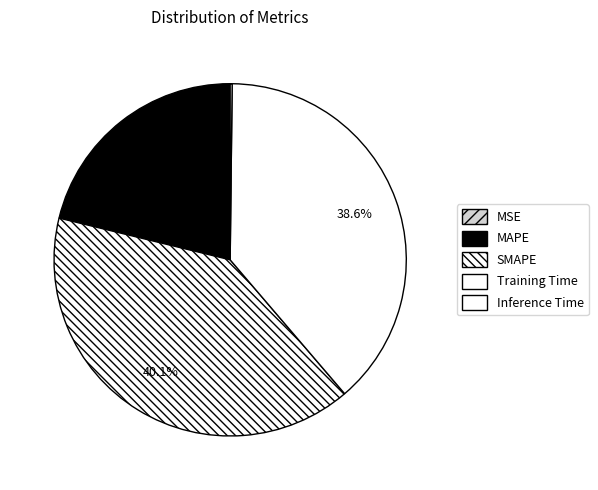

Is there any slice that represents more than half of the pie?

No